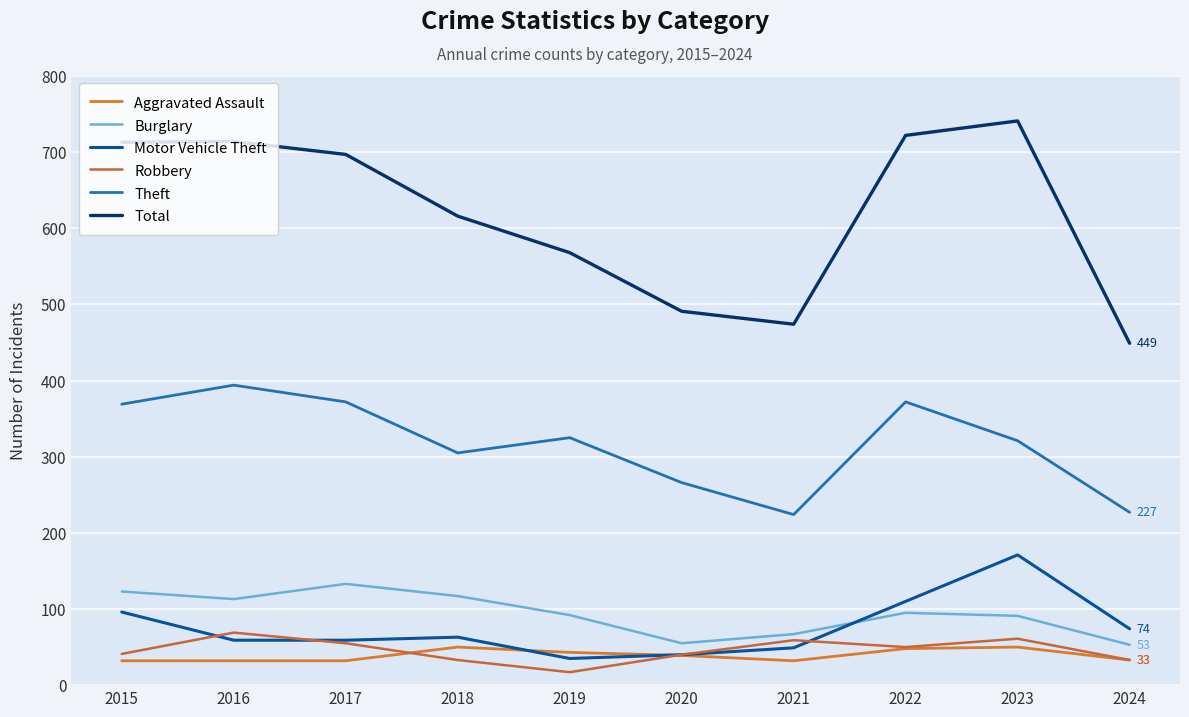

At which label does Total reach its peak?

2023